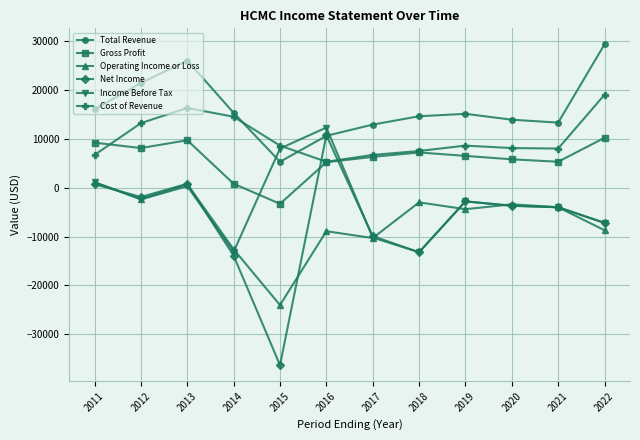

At which category does the chart reach its minimum across all series?

2015